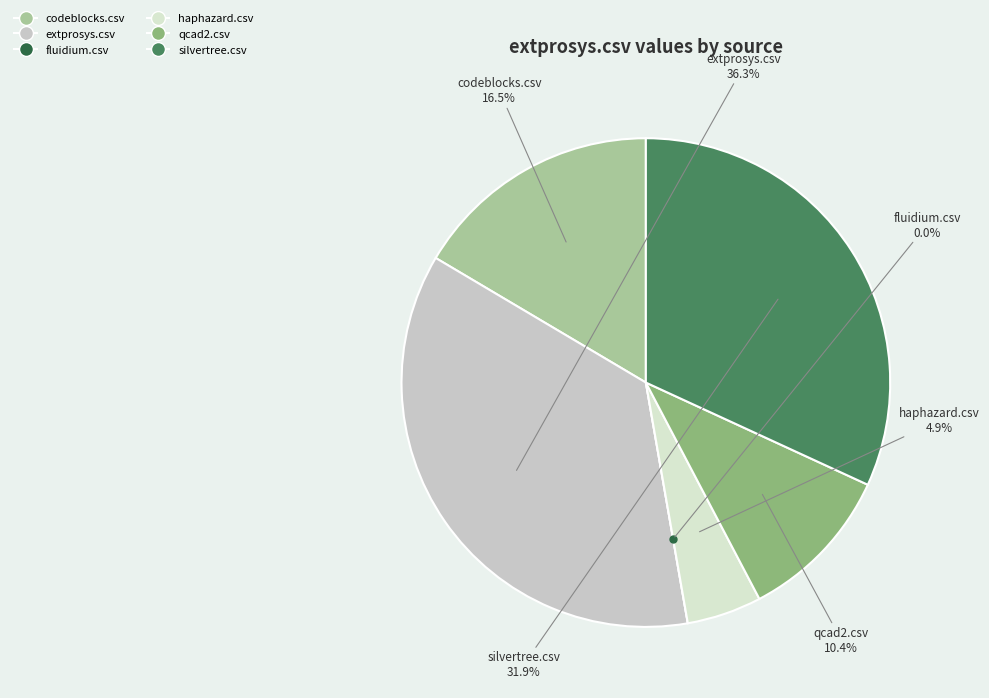

Combined, what portion of the pie is fluidium.csv and codeblocks.csv?

16.5%